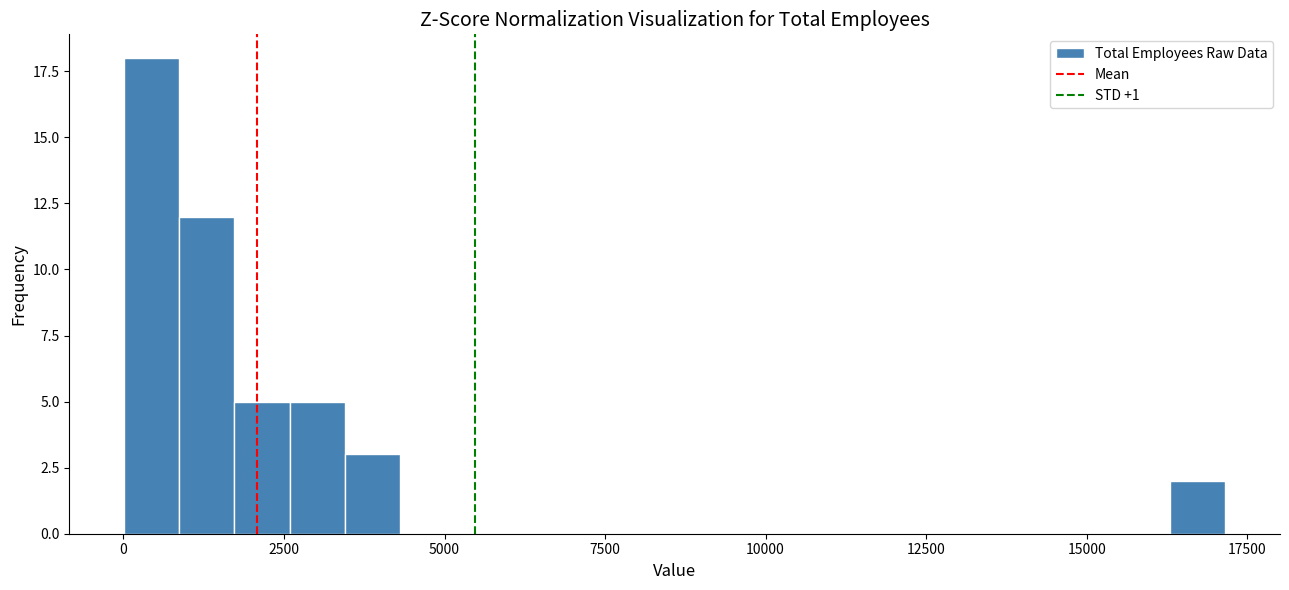

Read against the x-axis, roughly where is the centre of the tallest bar?

500